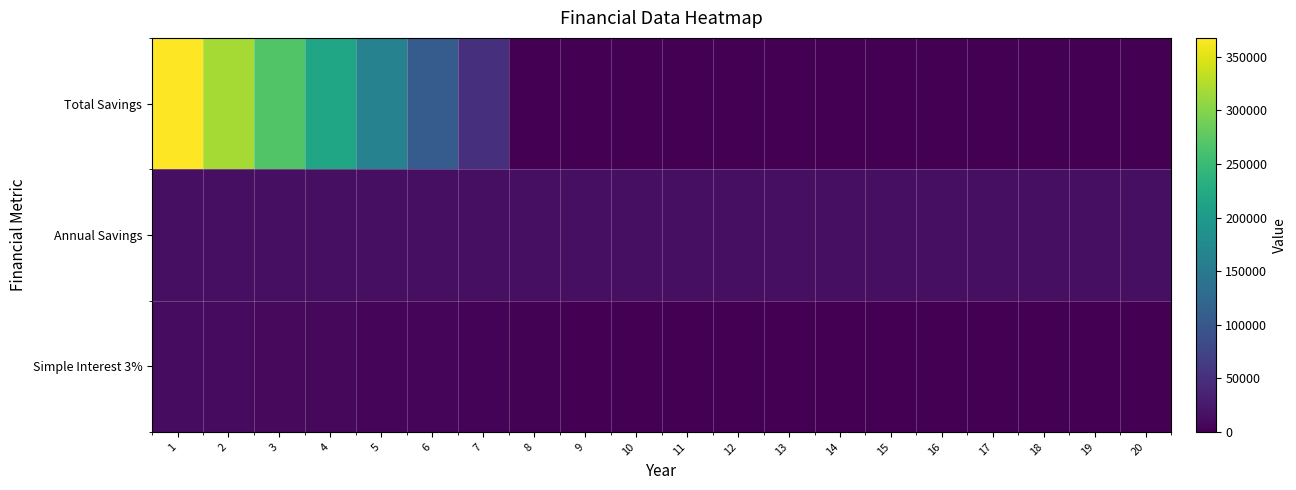

What is the spread (max minus min) of values at 20?

15000.0